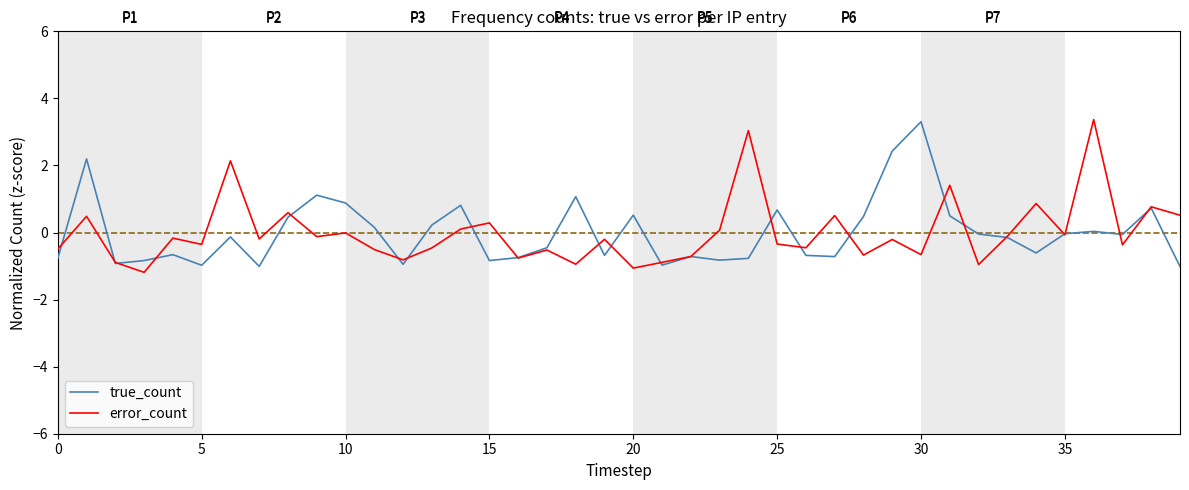

What is the smallest value displayed?

-1.2